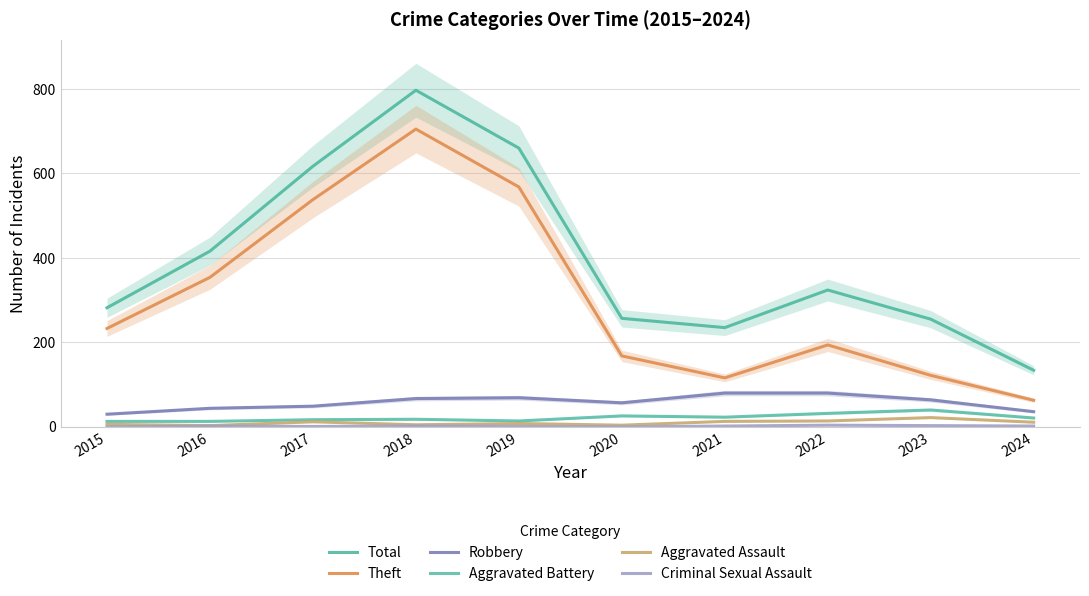

Is it true that Theft equals 45 at 2023?

False